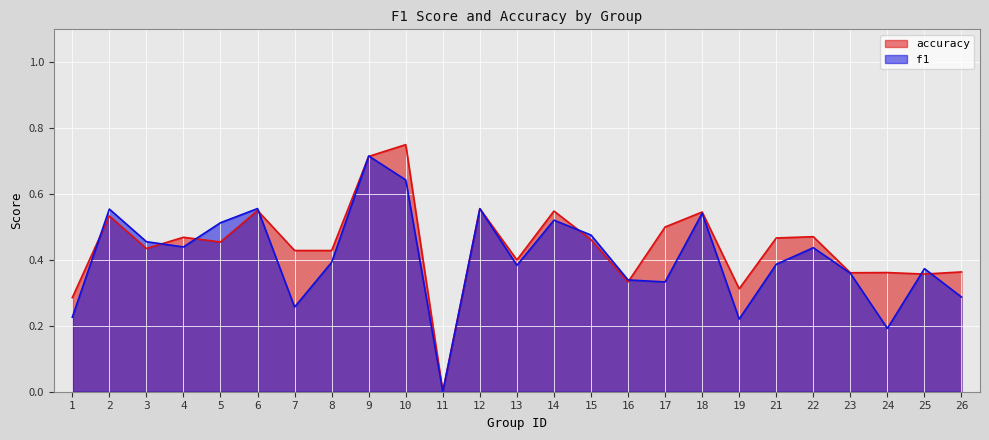

True or false: accuracy has a value of 0.1 at 19.

False